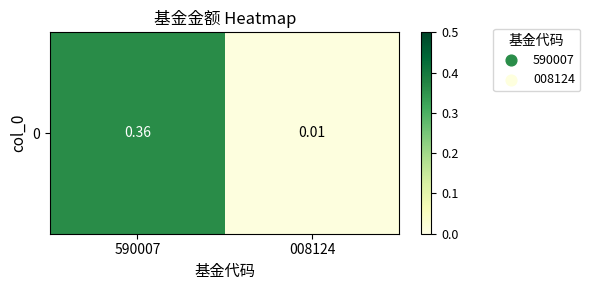

What is the change in value from 590007 to 008124?

-0.3